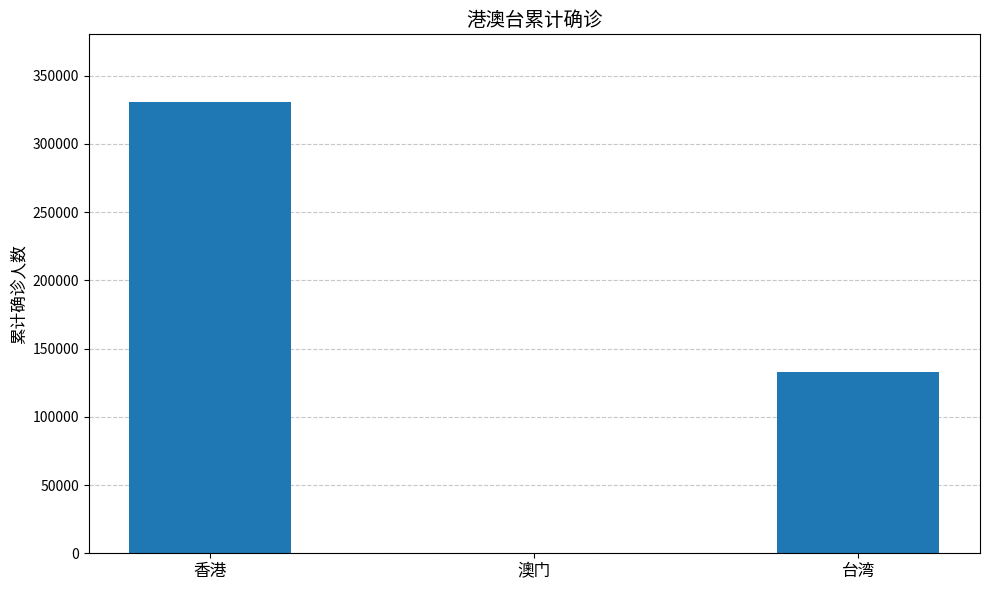

Which has a higher value, 香港 or 台湾?

香港